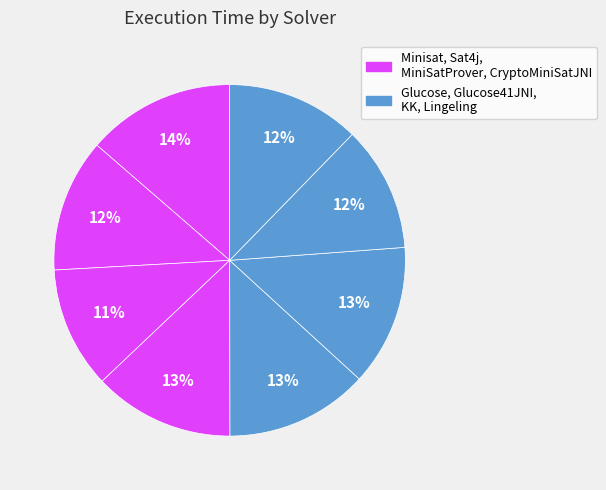

Count the number of slices in the pie.

8